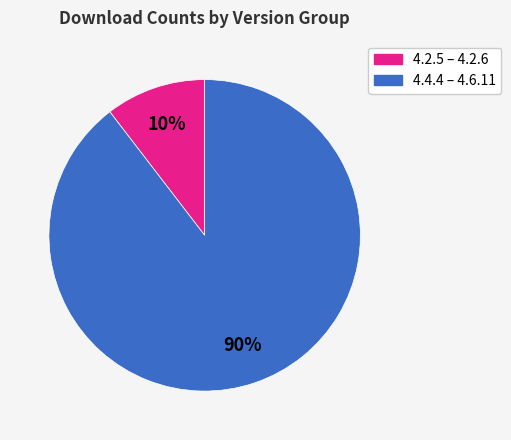

Is it true that 4.4.4 – 4.6.11 is 90% of the pie?

True